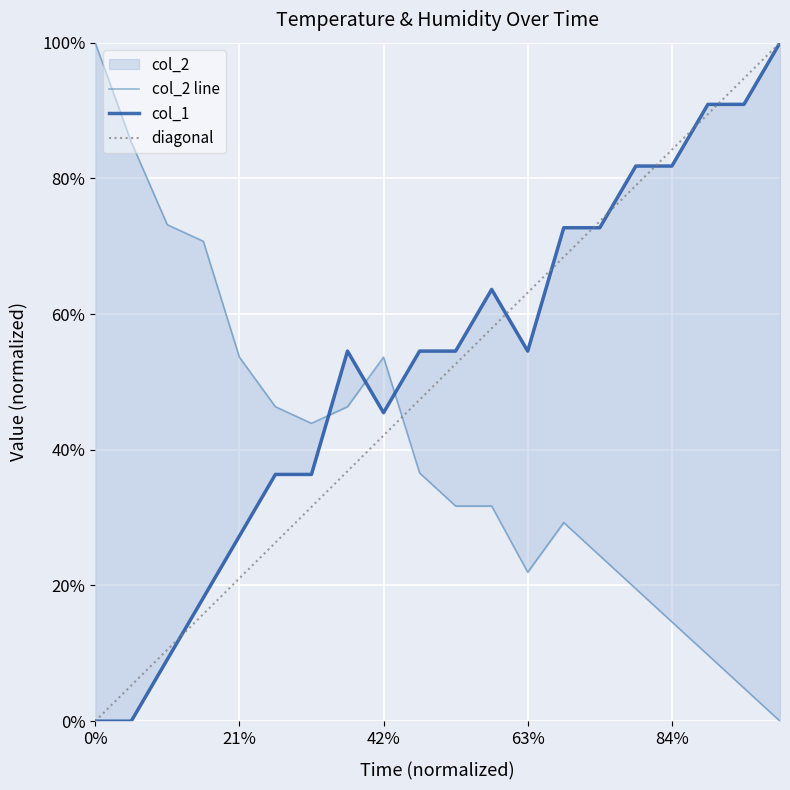

How many interior local peaks does the col_1 series have?

2